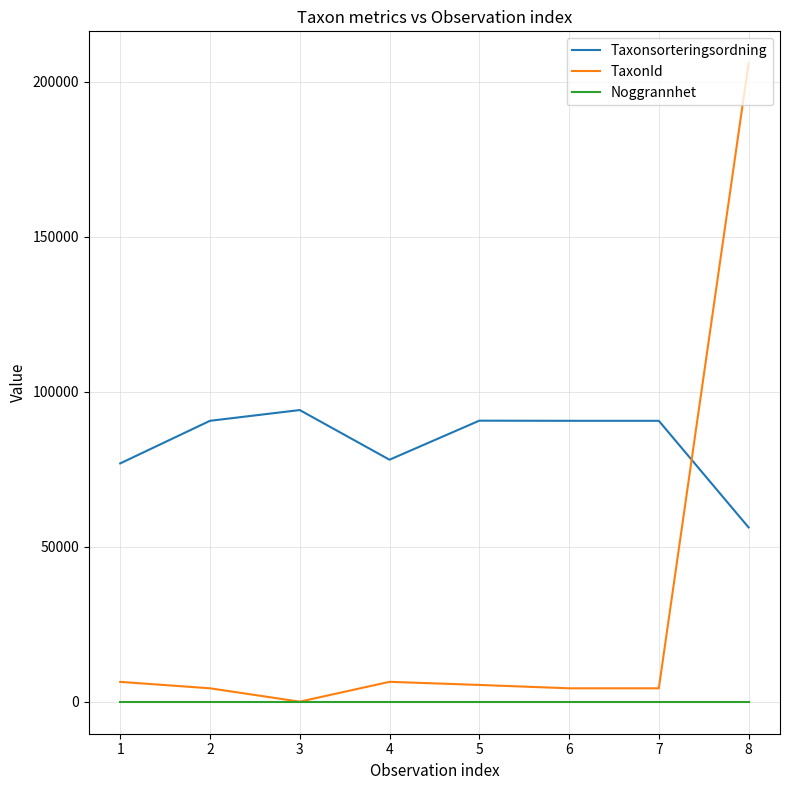

True or false: Taxonsorteringsordning and Noggrannhet intersect in this chart.

False